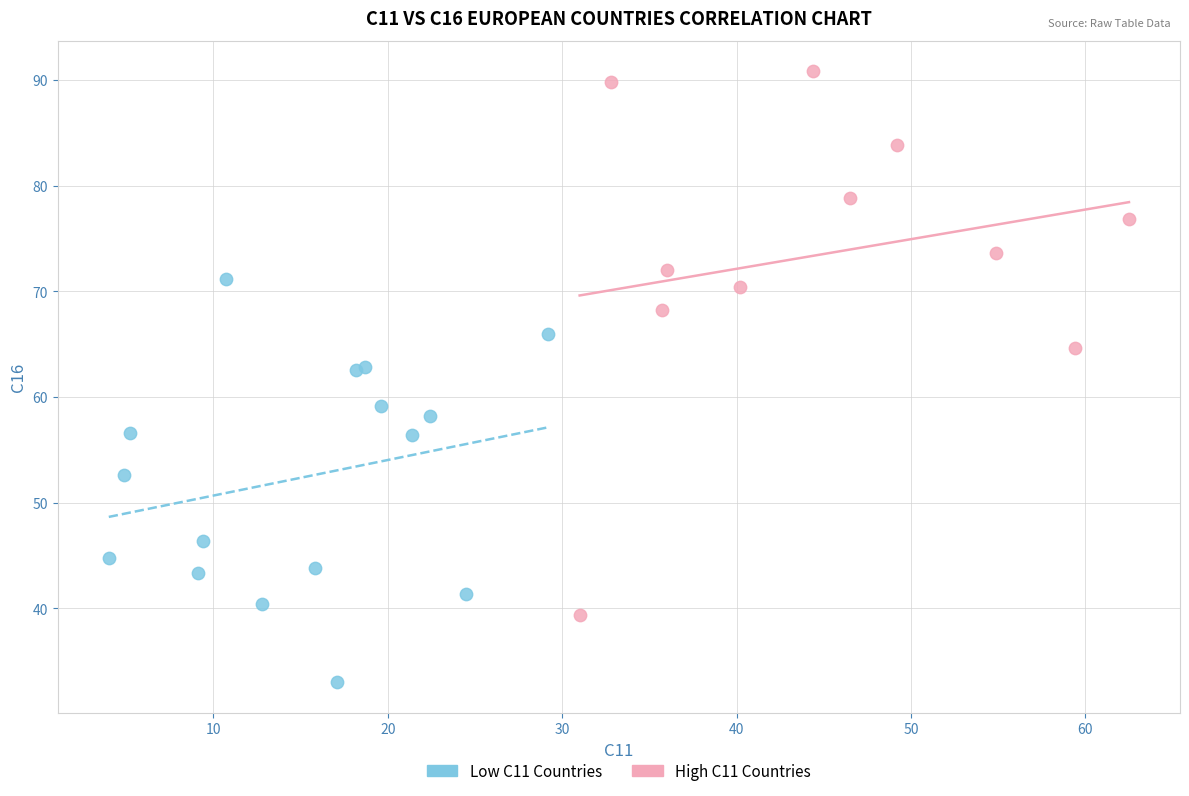

Which series reaches the minimum Y coordinate?

Low C11 Countries